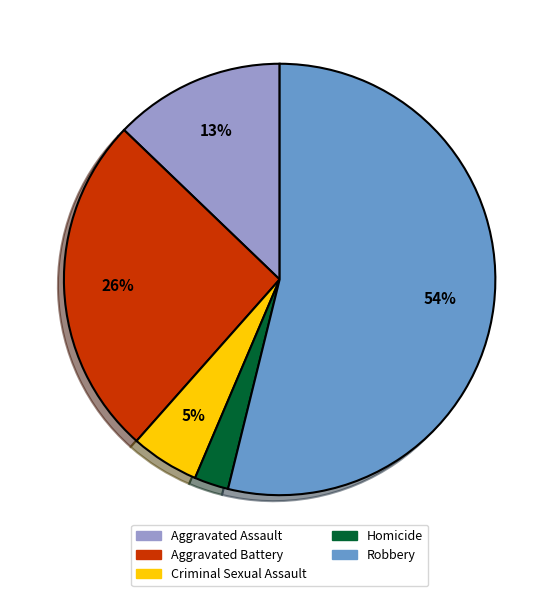

Count the number of slices in the pie.

5